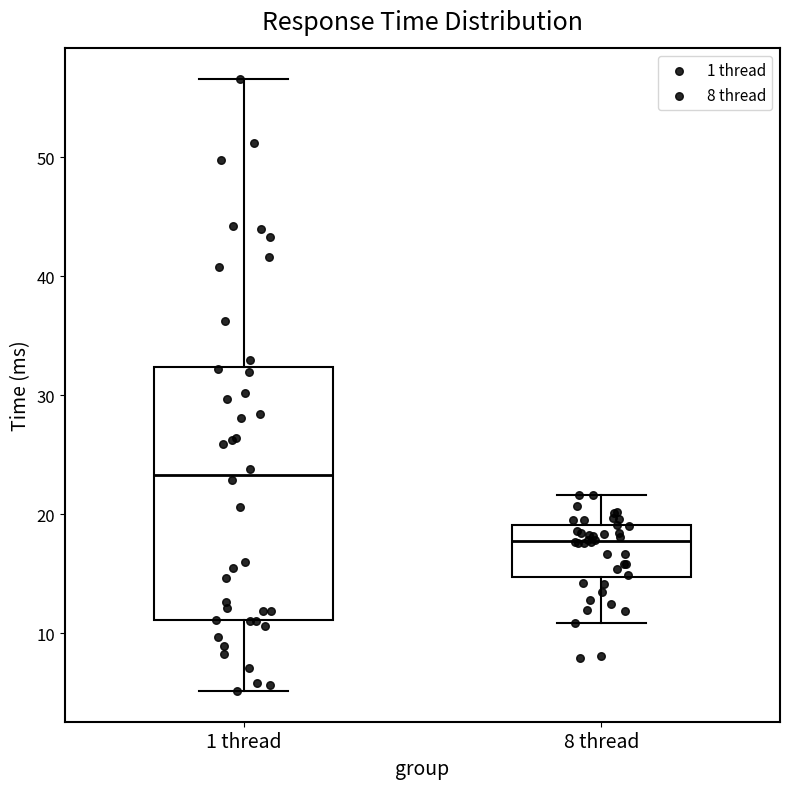

Reading left to right, transcribe this box plot: for each box, give where its median line is, the range the box spans, and where its two whiskers end, as read against the y-axis. The values are not printed on the chart, so give them approximately, as read against the axis.

1 thread: median 23, box 11 to 32, whiskers 5 to 57
8 thread: median 18, box 15 to 19, whiskers 11 to 22